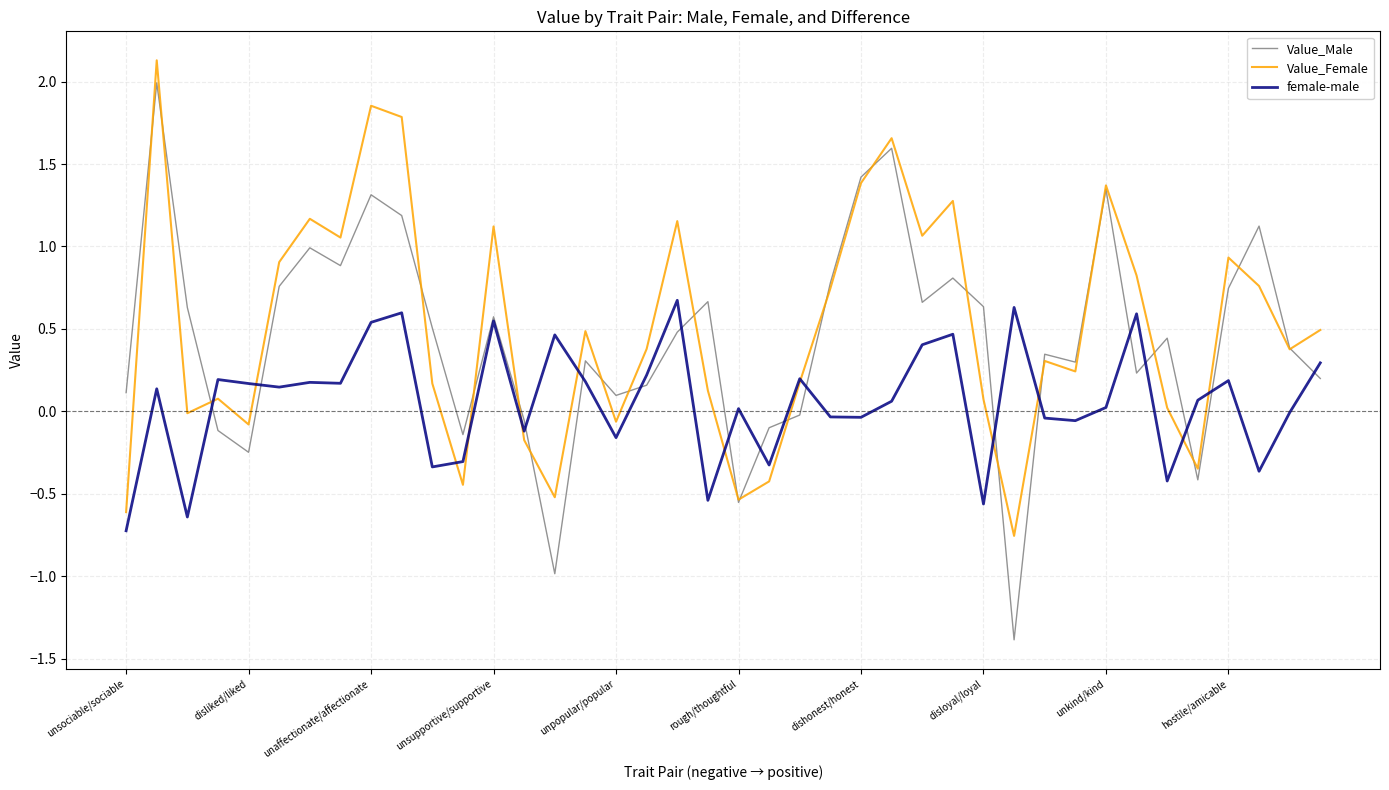

Which series has the largest range (max minus min)?

Value_Male